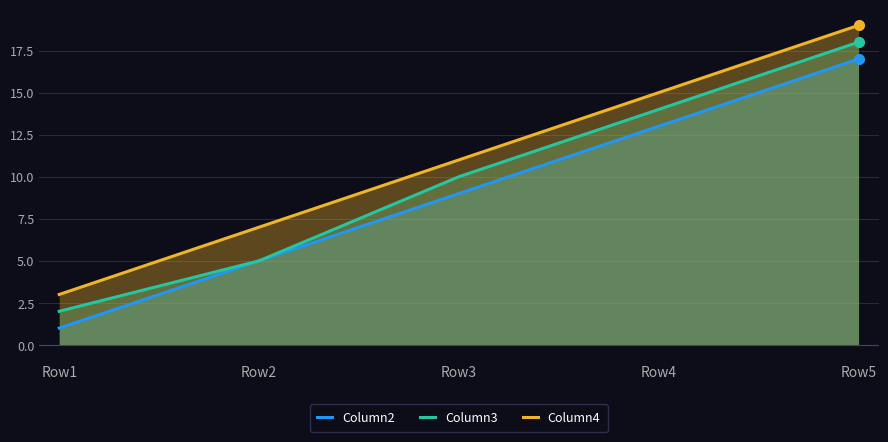

What is the value of the Column2 point at the 3rd from the left?

9